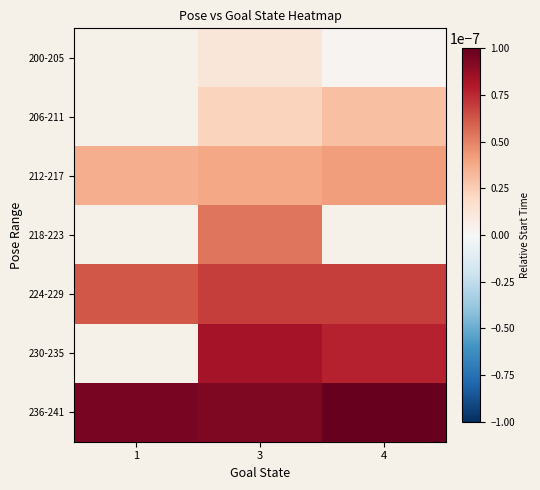

List the labels in order of 200-205 value, smallest first.

4, 1, 3